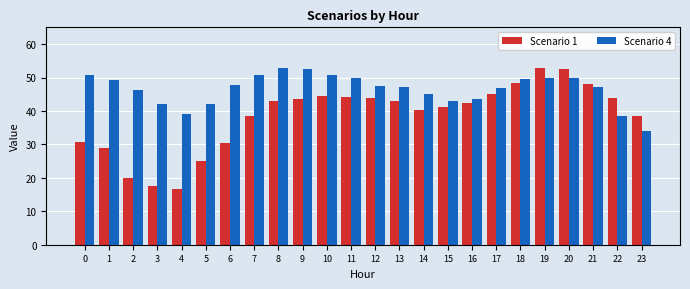

What is the value of the Scenario 1 bar at the 21st from the left?

52.5